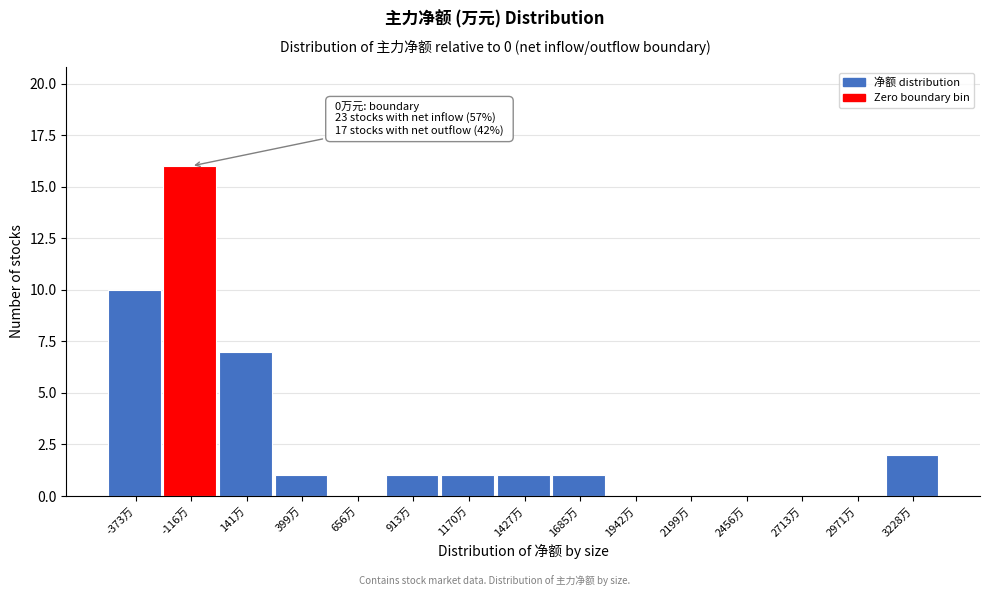

Reading right to left, extract all data points from this chart.

3228万=2	2971万=0	2713万=0	2456万=0	2199万=0	1942万=0	1685万=1	1427万=1	1170万=1	913万=1	656万=0	399万=1	141万=7	-116万=16	-373万=10